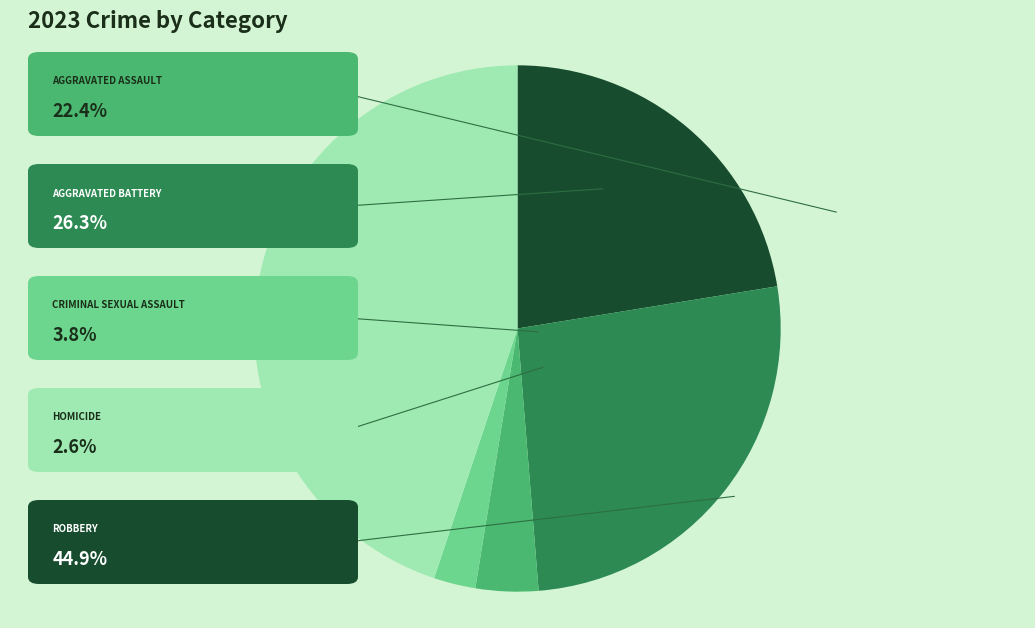

Does any single category account for the majority?

No